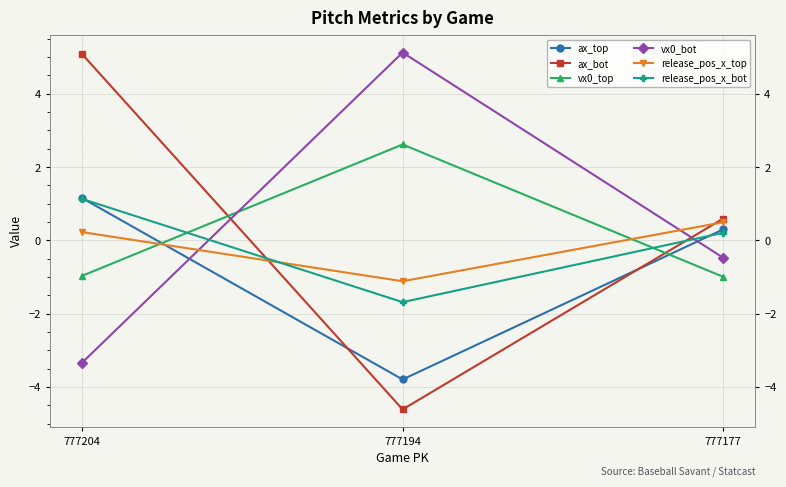

What are all the series names shown in the legend?

ax_top, ax_bot, vx0_top, vx0_bot, release_pos_x_top, release_pos_x_bot